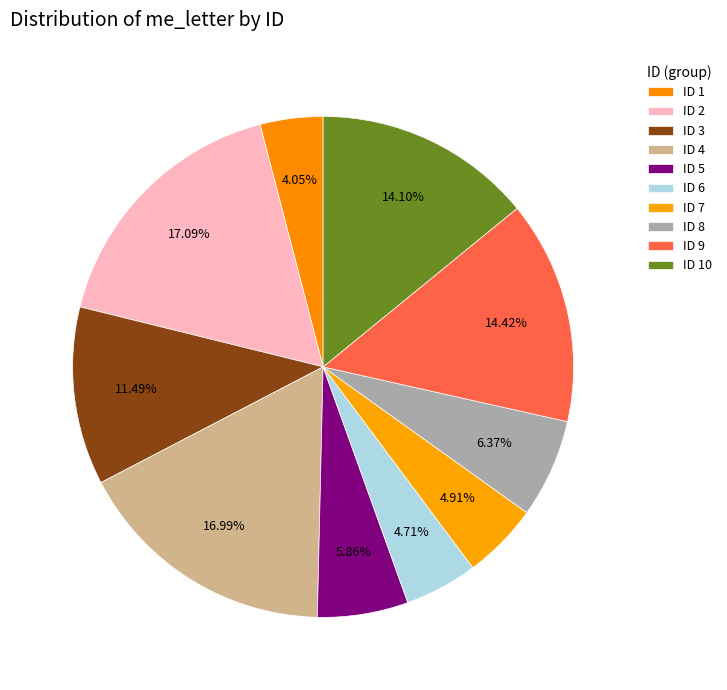

How many slices are in this pie chart?

10